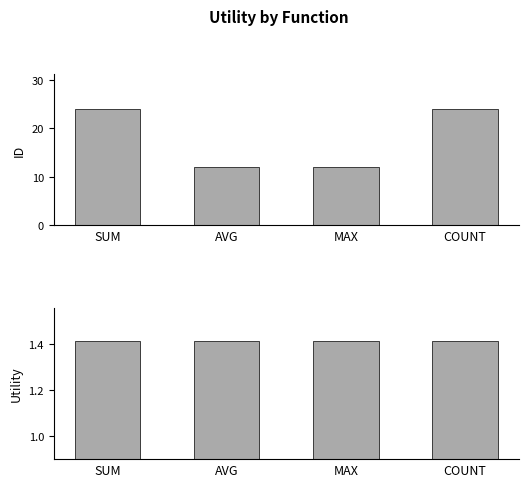

Which has a higher value, AVG or MAX?

AVG